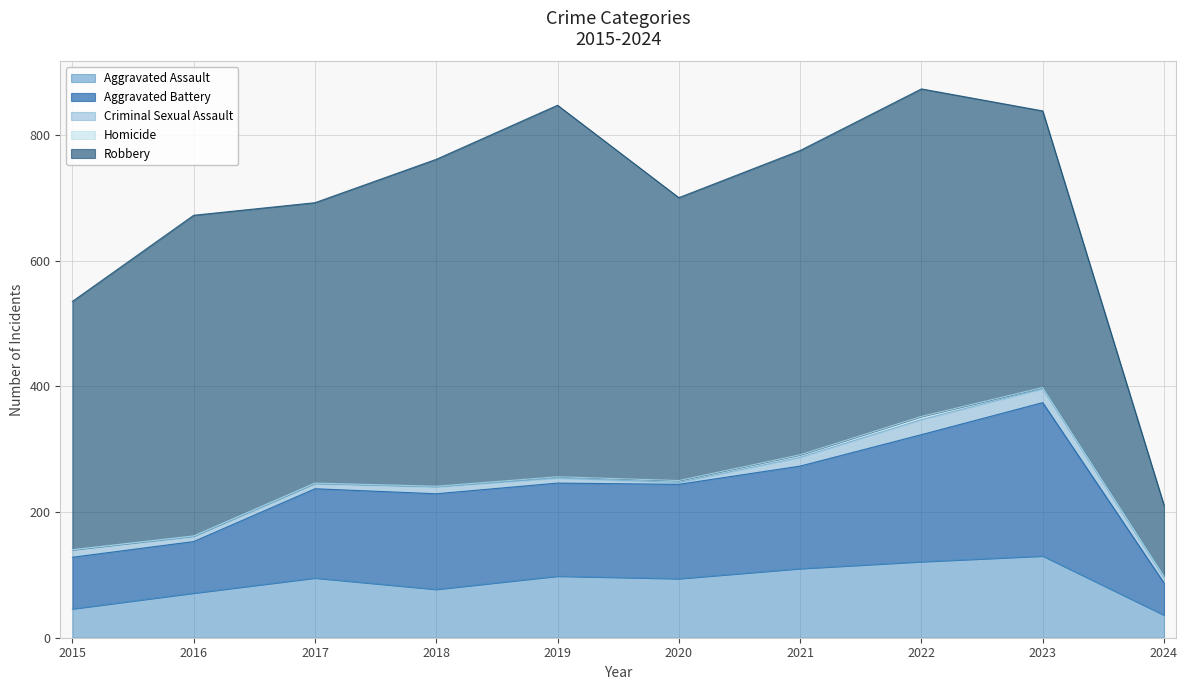

How many lines are shown in the chart?

5